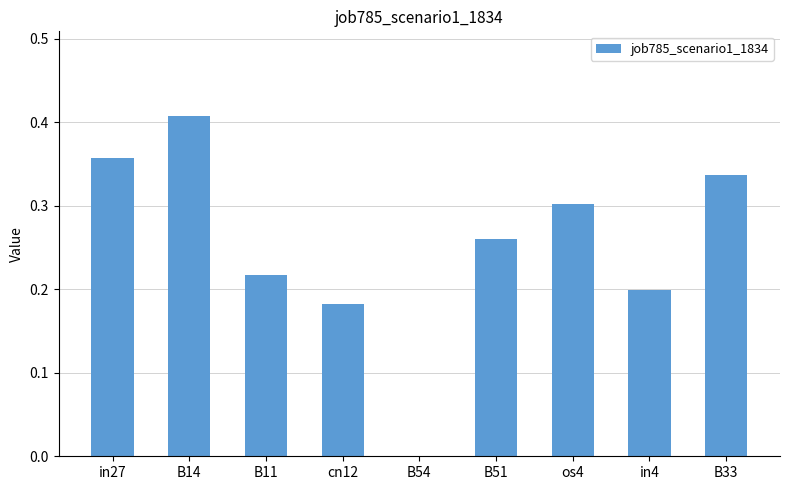

How many positive values are there?

8